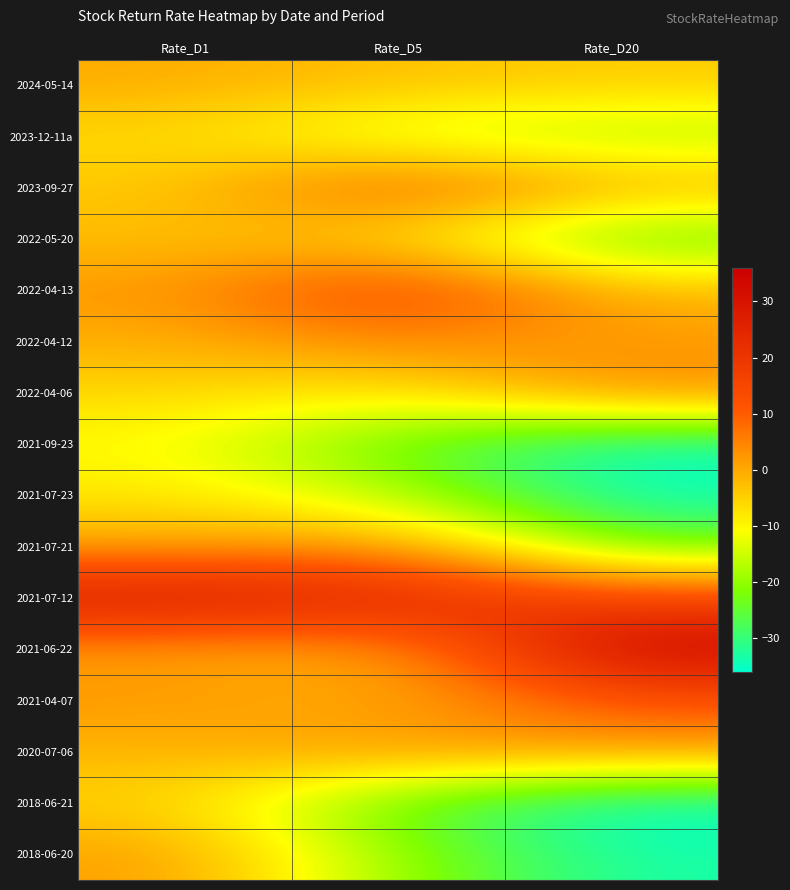

Reading left to right, list all the values displayed in this chart.

2024-05-14: Rate_D1=-0.3	Rate_D5=-3.0	Rate_D20=-4.3
2023-12-11a: Rate_D1=-6.3	Rate_D5=-15.8	Rate_D20=-18.5
2023-09-27: Rate_D1=-3.9	Rate_D5=11.9	Rate_D20=-0.1
2022-05-20: Rate_D1=-2.6	Rate_D5=-6.7	Rate_D20=-25.5
2022-04-13: Rate_D1=2.1	Rate_D5=17.6	Rate_D20=-1.7
2022-04-12: Rate_D1=-0.6	Rate_D5=4.4	Rate_D20=1.6
2022-04-06: Rate_D1=-5.8	Rate_D5=-8.8	Rate_D20=4.4
2021-09-23: Rate_D1=-10.8	Rate_D5=-24.9	Rate_D20=-35.1
2021-07-23: Rate_D1=-7.6	Rate_D5=-16.5	Rate_D20=-35.1
2021-07-21: Rate_D1=0.1	Rate_D5=2.7	Rate_D20=-23.4
2021-07-12: Rate_D1=29.9	Rate_D5=26.4	Rate_D20=14.8
2021-06-22: Rate_D1=0.9	Rate_D5=-0.8	Rate_D20=35.4
2021-04-07: Rate_D1=2.4	Rate_D5=-1.0	Rate_D20=10.9
2020-07-06: Rate_D1=-1.7	Rate_D5=2.5	Rate_D20=1.7
2018-06-21: Rate_D1=-5.2	Rate_D5=-25.4	Rate_D20=-36.2
2018-06-20: Rate_D1=1.6	Rate_D5=-19.9	Rate_D20=-33.4